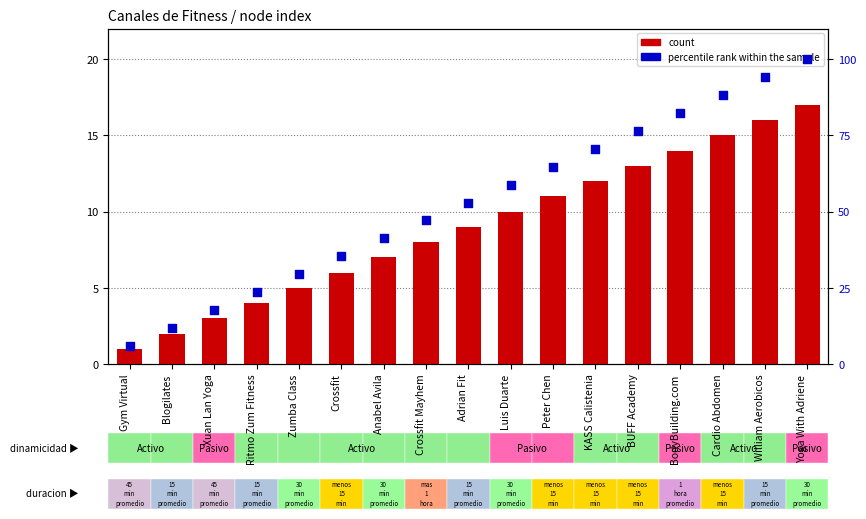

Which series has the widest spread of Y values?

percentile rank within the sample